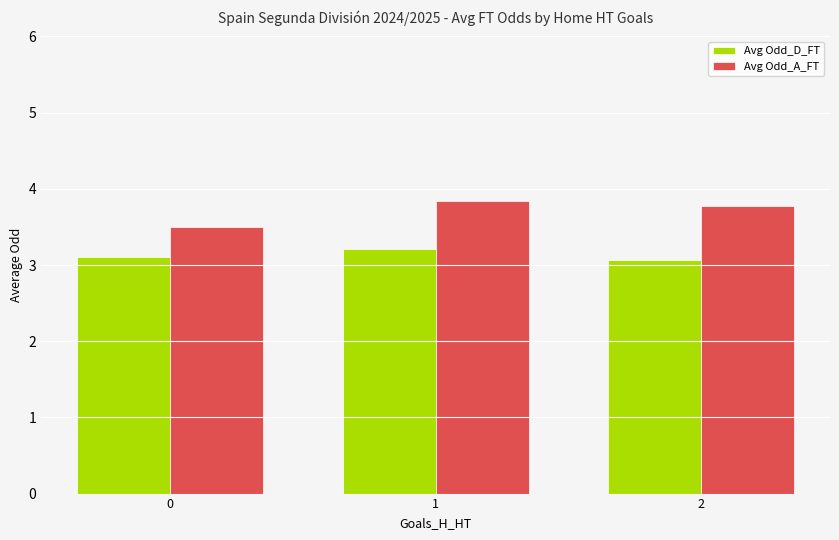

Does the chart contain any negative values?

No